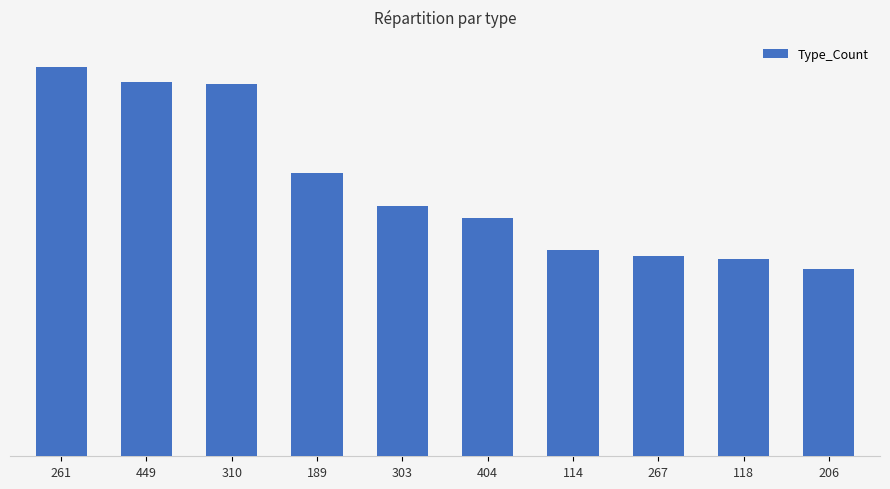

Are the bars horizontal?

No